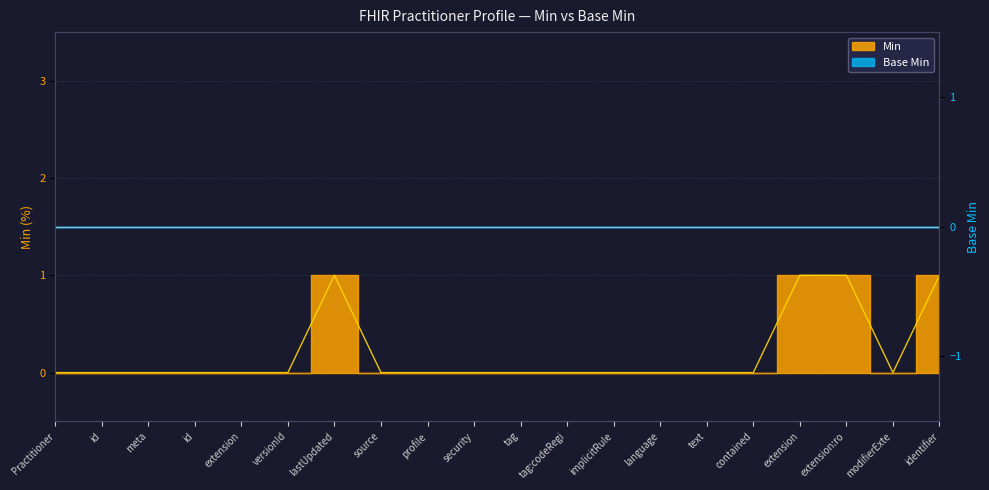

Which label corresponds to the smallest value in the chart?

Practitioner